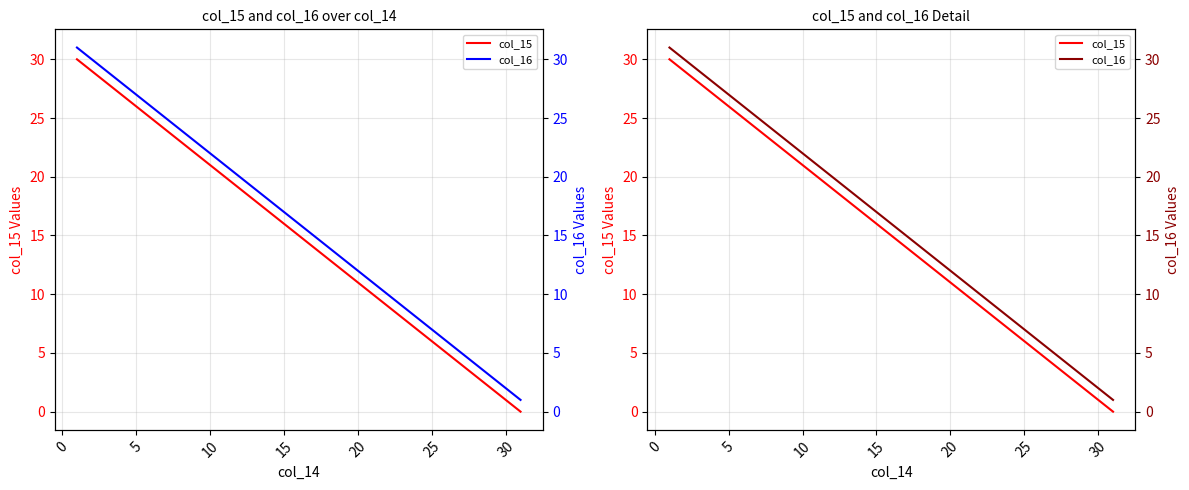

What is the average value of the col_15 series?

15